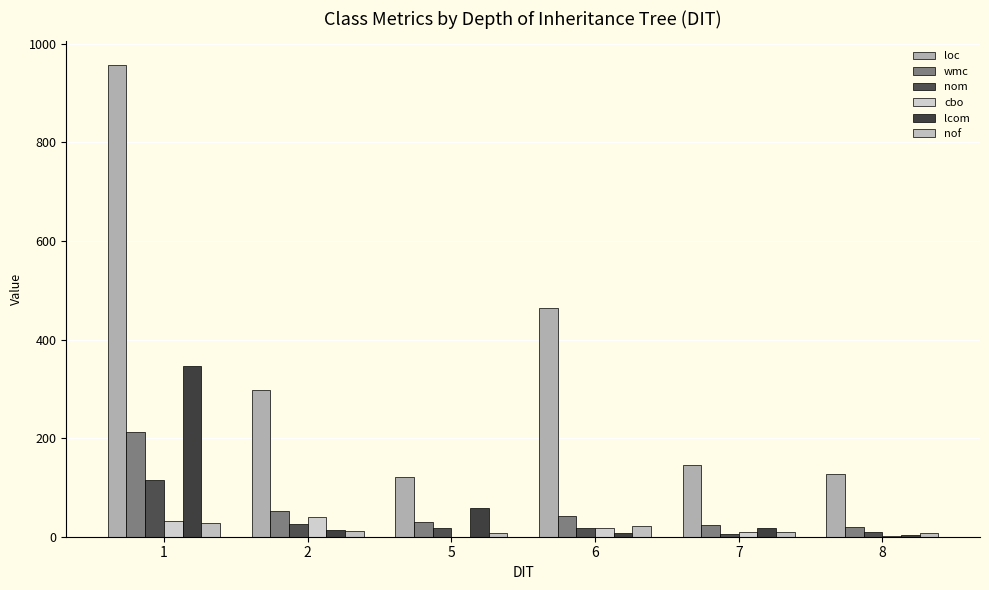

How many series are shown in this chart?

6